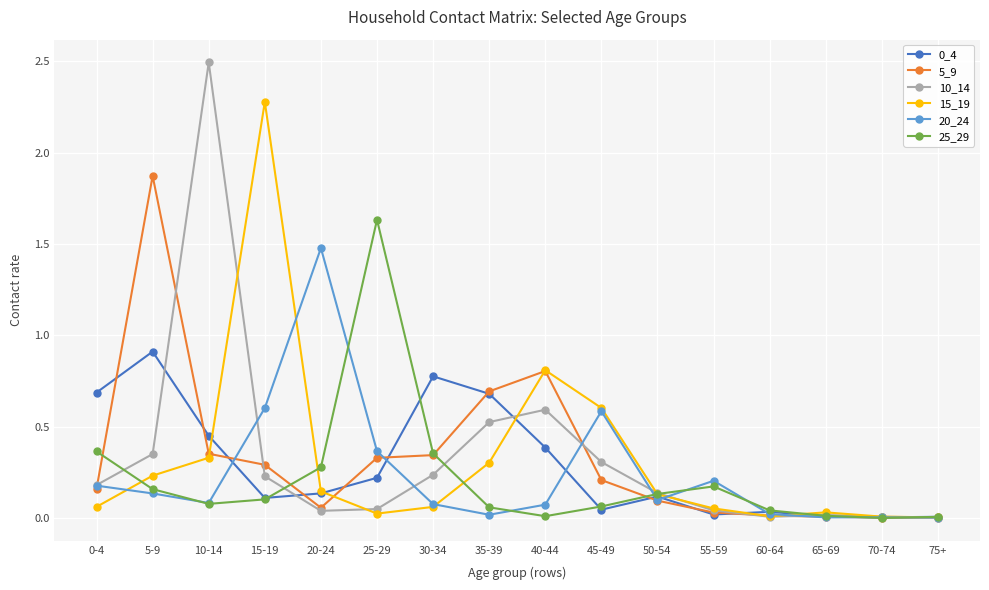

Is the value of 5_9 at 0-4 greater than the value of 20_24 at 60-64?

Yes